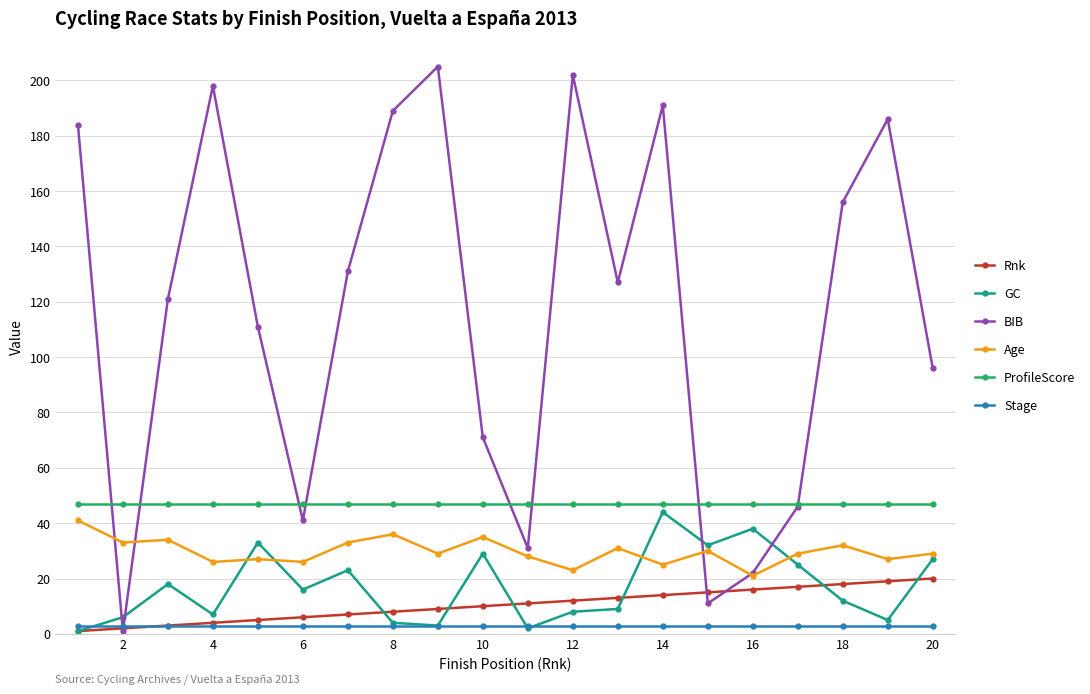

Is this an area chart (filled region under the line)?

No